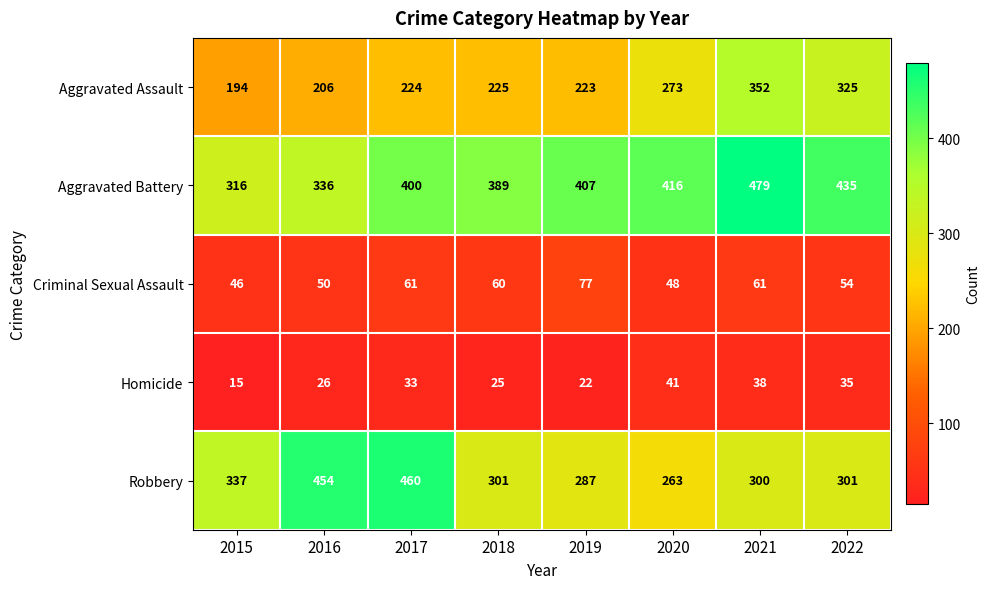

The value of Criminal Sexual Assault at 2016 is 78. True or false?

False